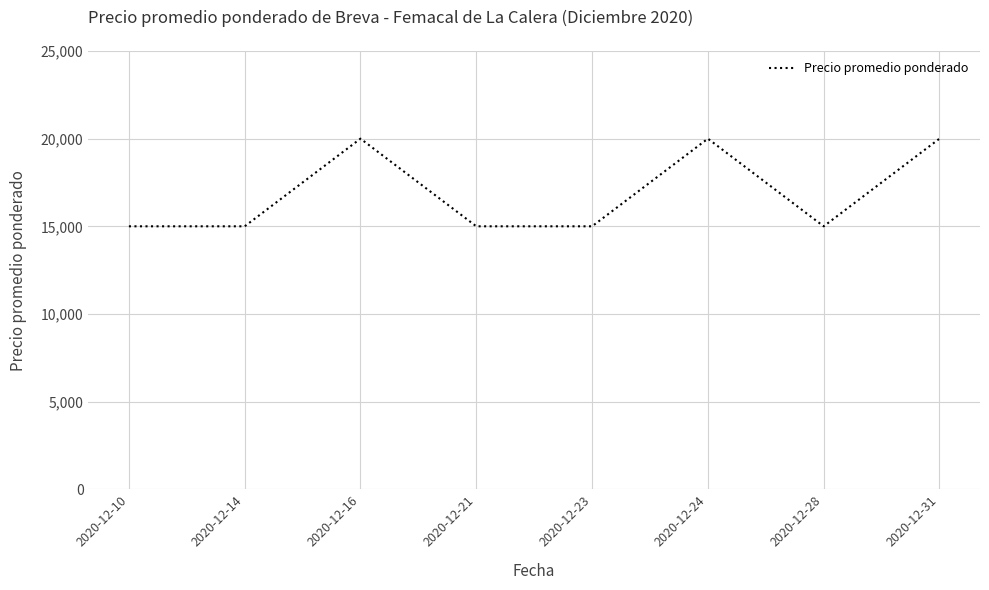

Reading left to right, transcribe all the data shown in this chart.

15000	15000	20000	15000	15000	20000	15000	20000